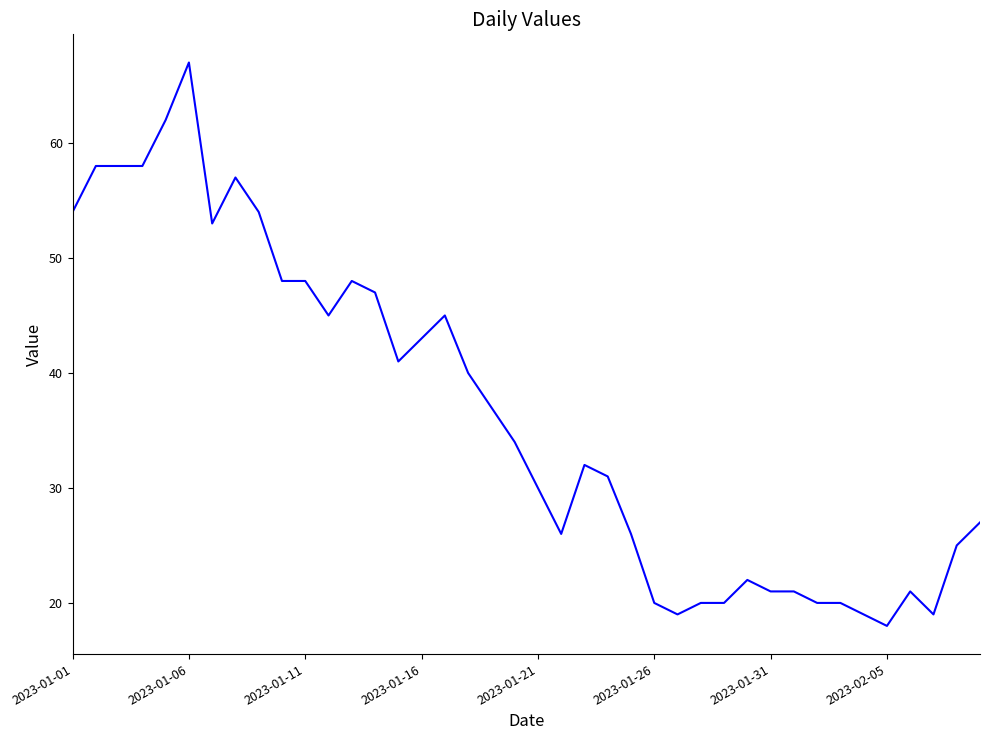

What is the difference between the maximum and minimum values?

49